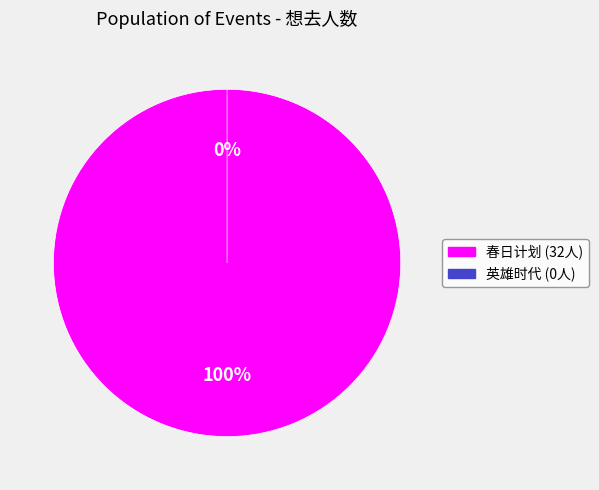

Which has a higher value, 苏州·英雄时代2024哈瓦西钢琴演奏会 or 苏州·春日计划2024——特别二次元不插电音乐会?

苏州·春日计划2024——特别二次元不插电音乐会